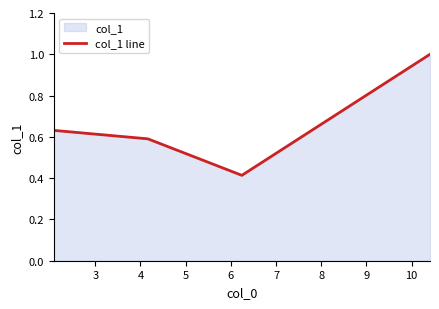

True or false: there are more than 0 points higher than both neighbors.

False